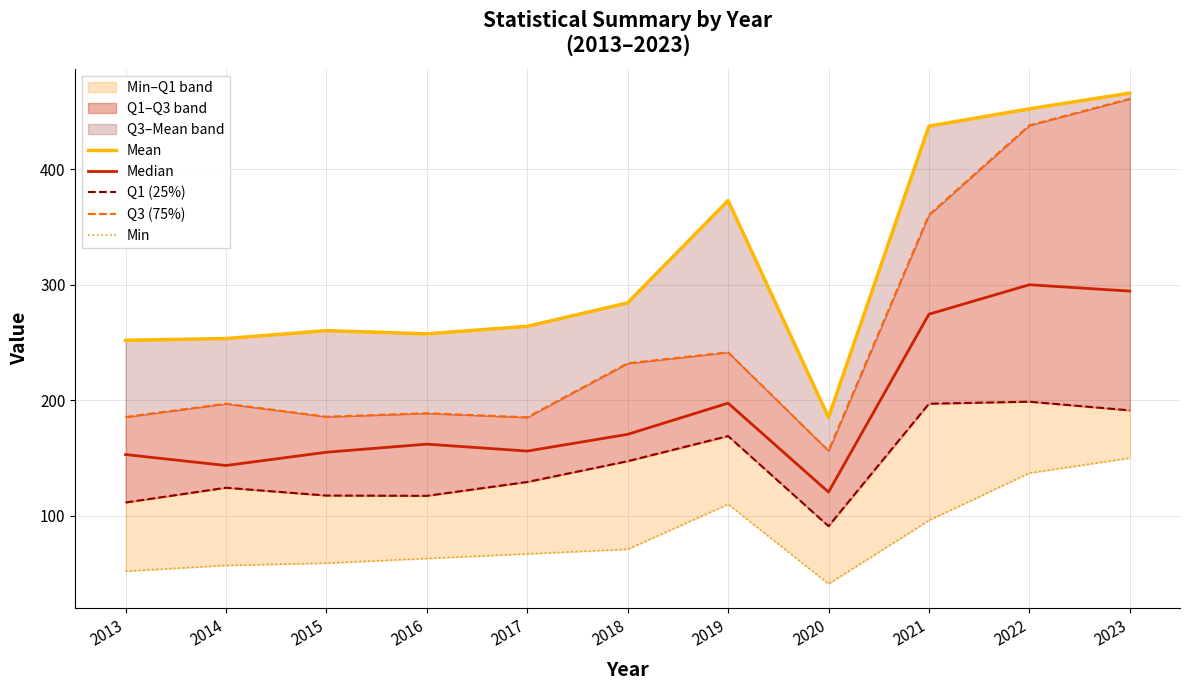

In Q3 (75%), how many points are higher than both neighbors (excluding endpoints)?

3